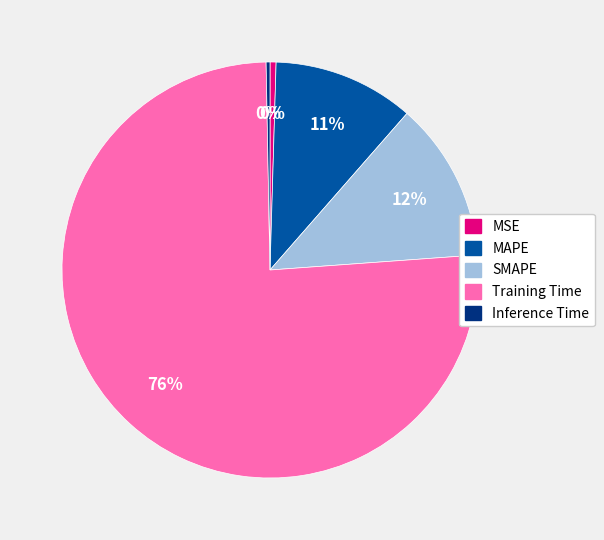

To the nearest percent, what is the difference between the SMAPE and Inference Time slice percentages?

12%